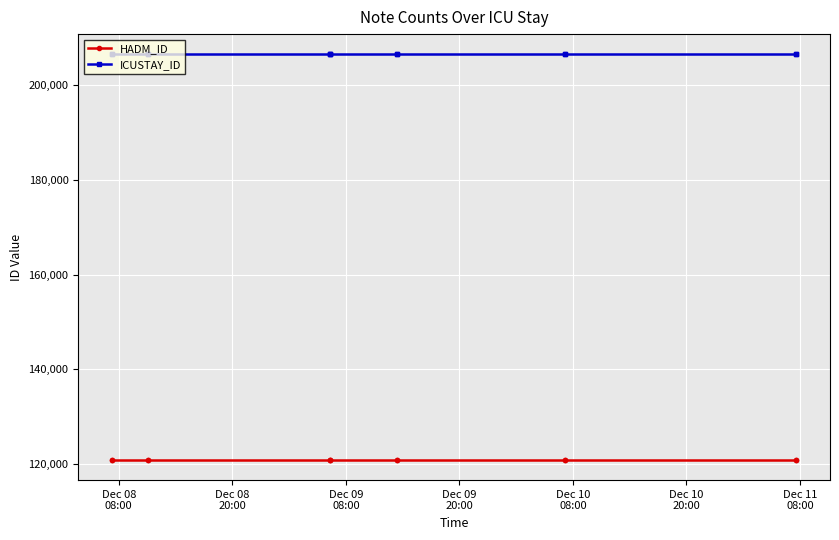

True or false: HADM_ID has more than 2 interior local peaks.

False